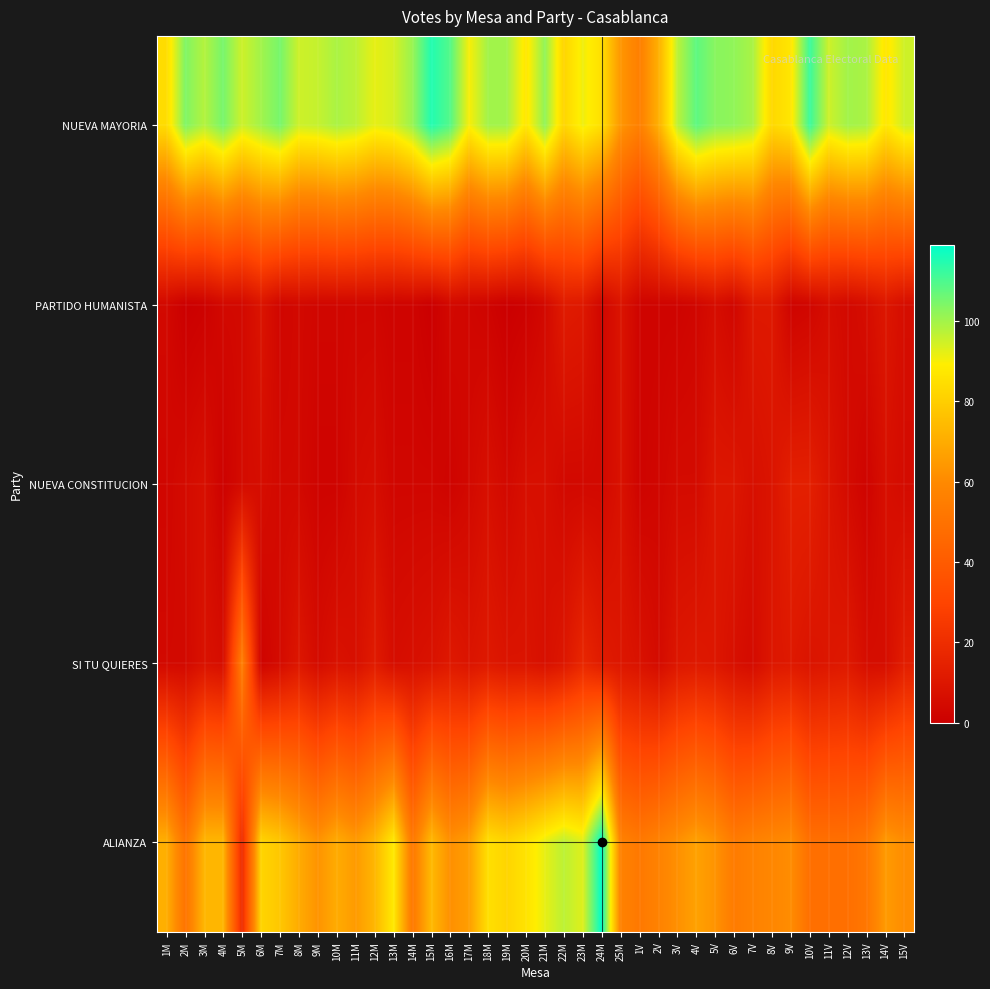

What is the greatest value displayed?

119